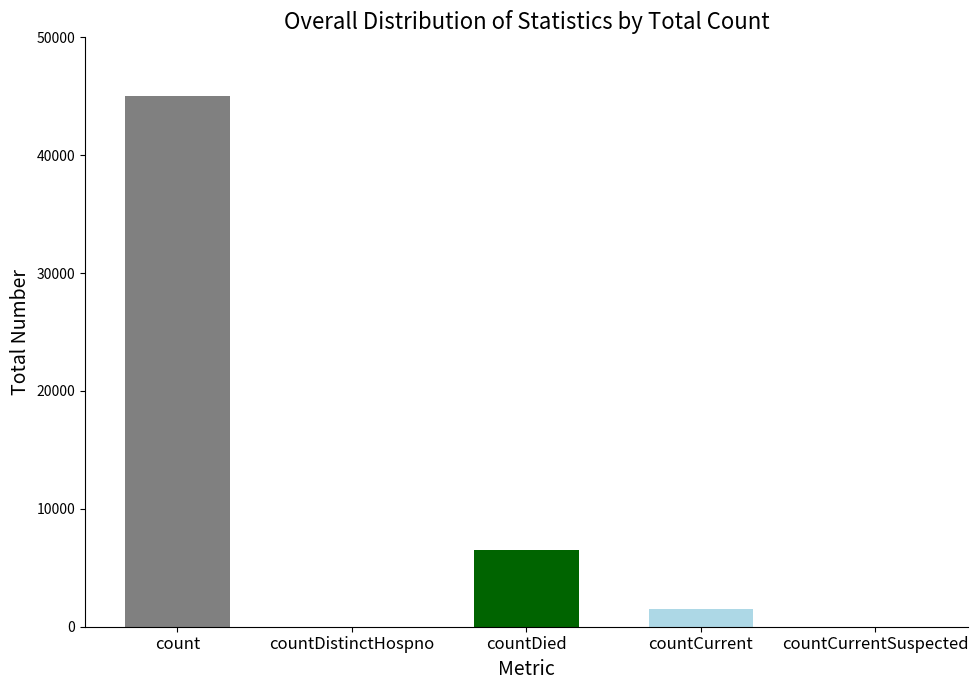

Does the chart contain stacked bars?

No